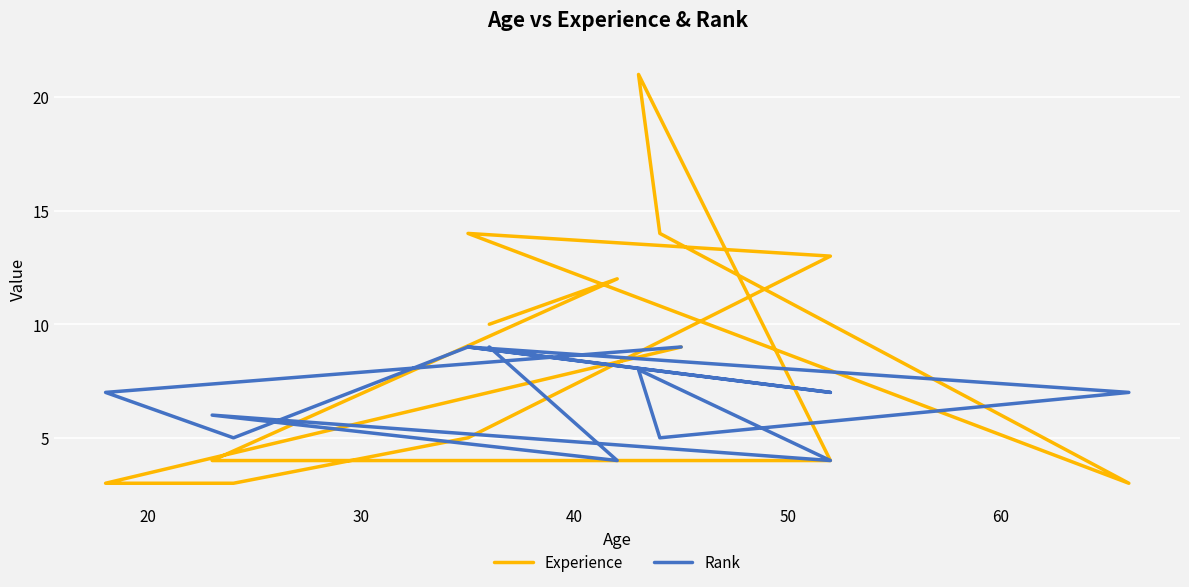

What is the value of the Experience point at the 2nd from the left?

12